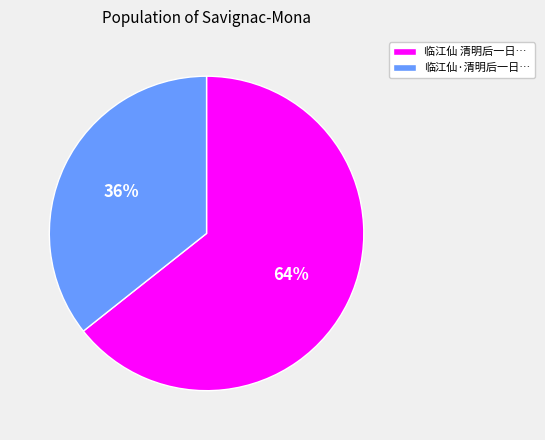

Does any single category account for the majority?

Yes